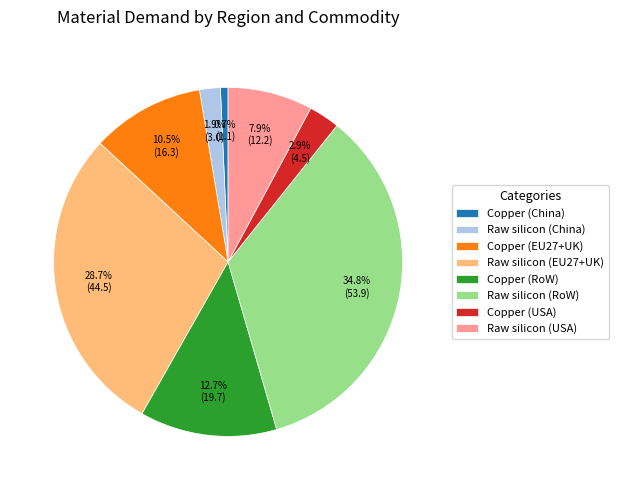

Does any single category account for the majority?

No